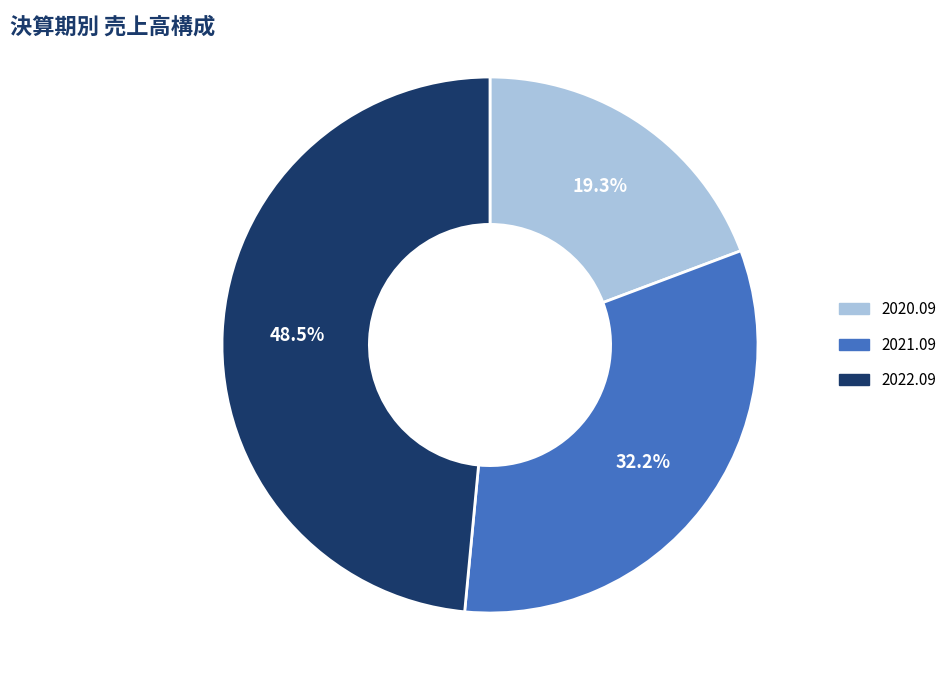

How many slices are in this pie chart?

3